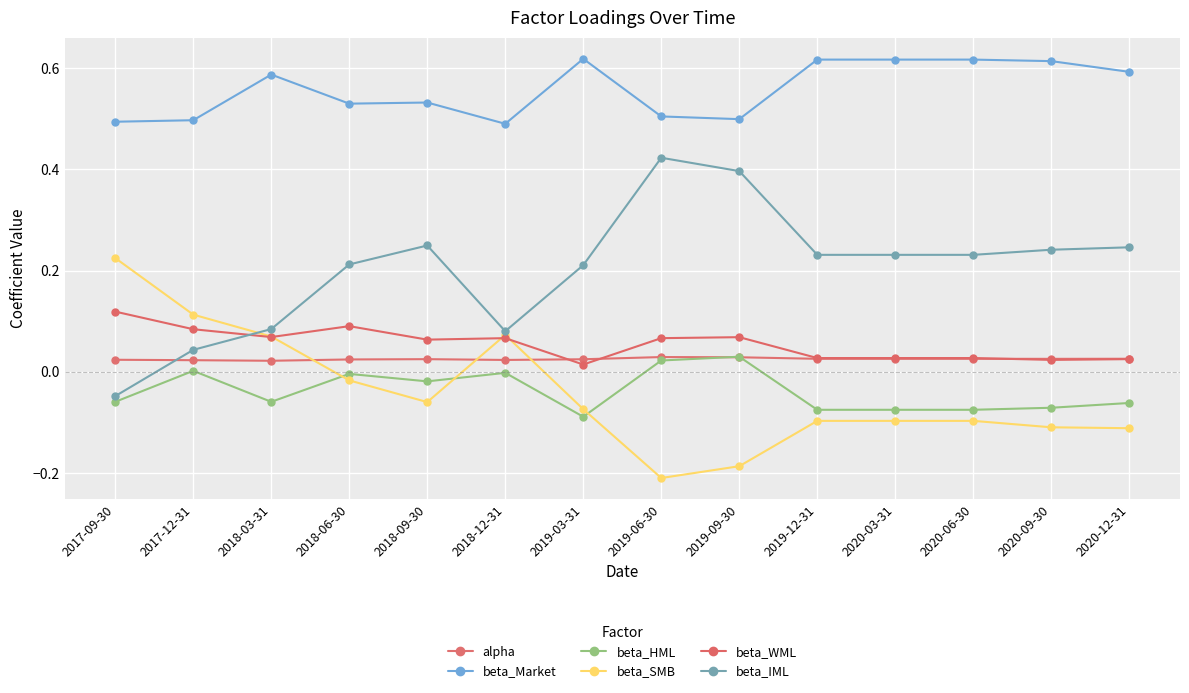

Which series has the widest spread of values?

beta_IML